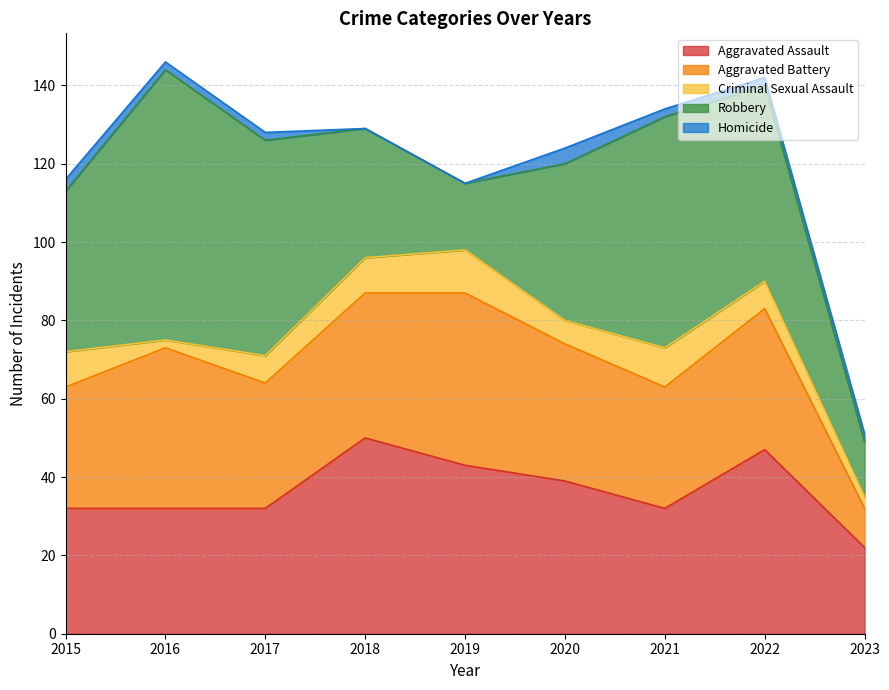

Reading left to right, extract all data points from this chart.

Aggravated Assault: 32	32	32	50	43	39	32	47	22
Aggravated Battery: 31	41	32	37	44	35	31	36	10
Criminal Sexual Assault: 9	2	7	9	11	6	10	7	3
Robbery: 41	69	55	33	17	40	59	50	14
Homicide: 3	2	2	0	0	4	2	2	2